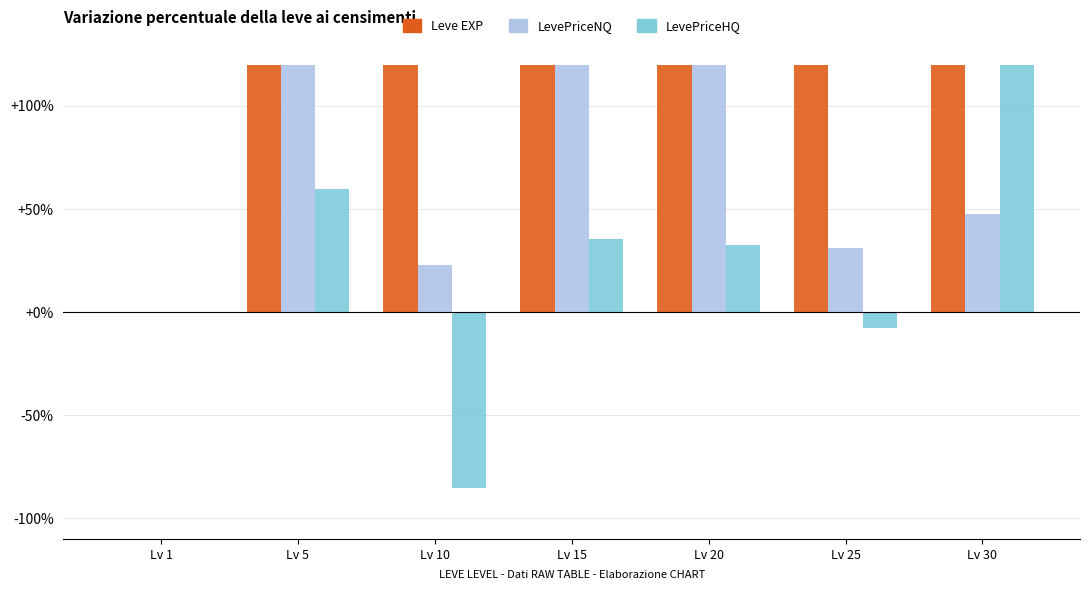

Where is LevePriceHQ nearest to the value 112?

Lv 5